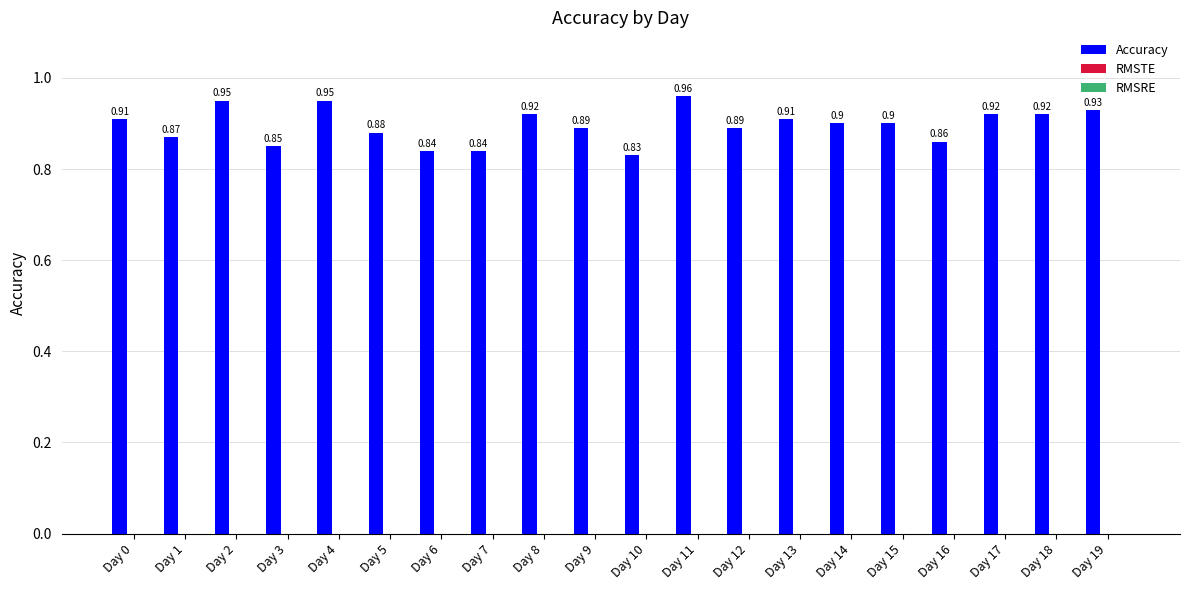

What is the average value?

0.9